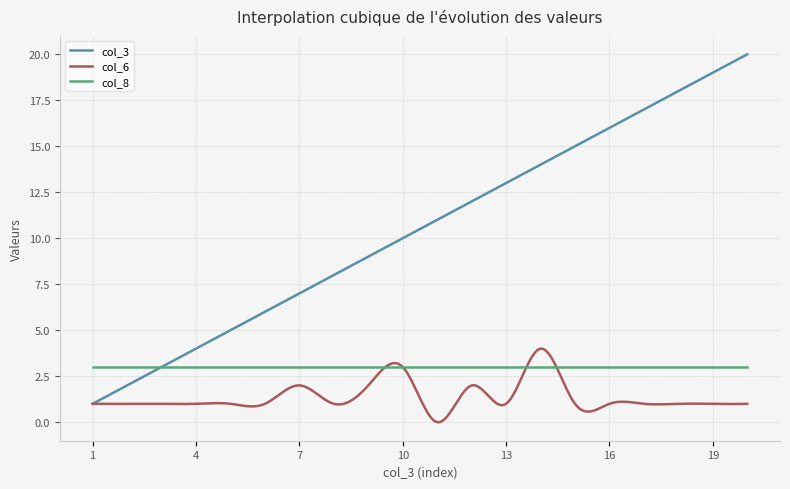

Which series has the largest total across all categories?

col_3